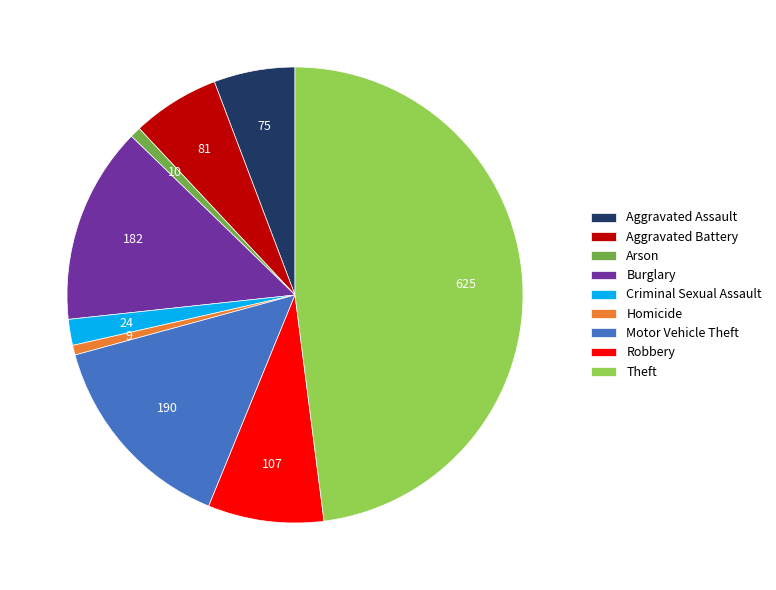

Does Aggravated Assault represent more than half of the total?

No